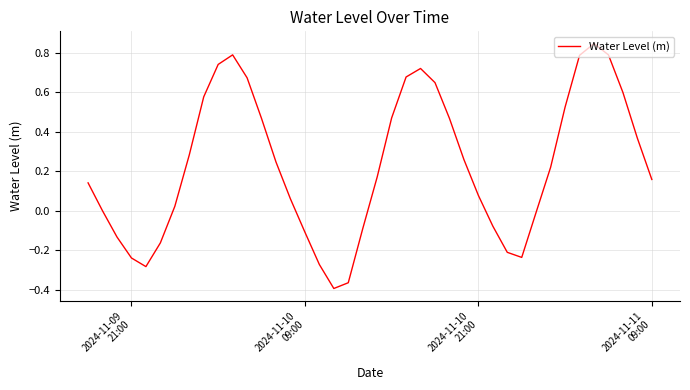

What is the difference between the maximum and minimum values?

1.2